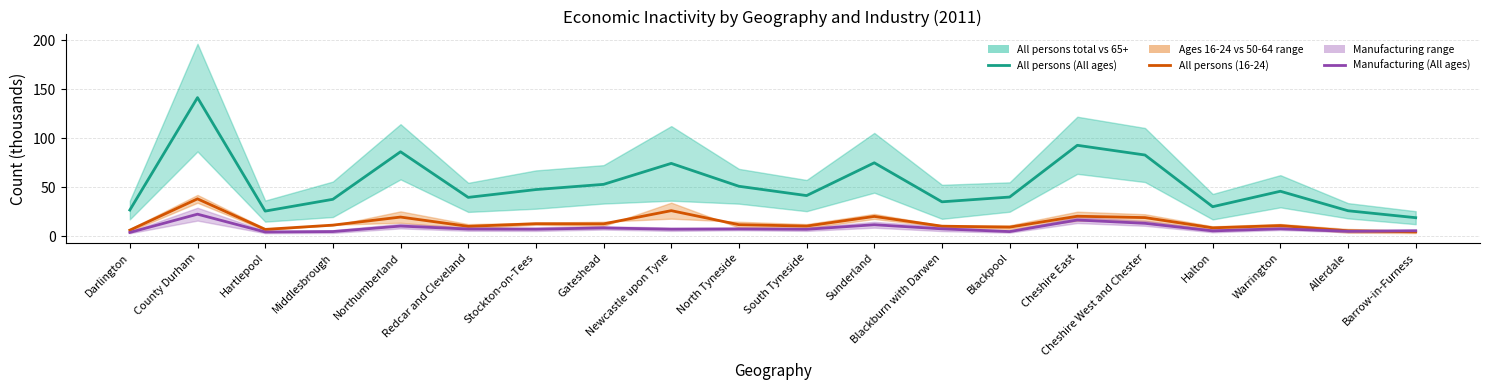

The All persons (16-24) series shows 38.1 at County Durham. True or false?

True